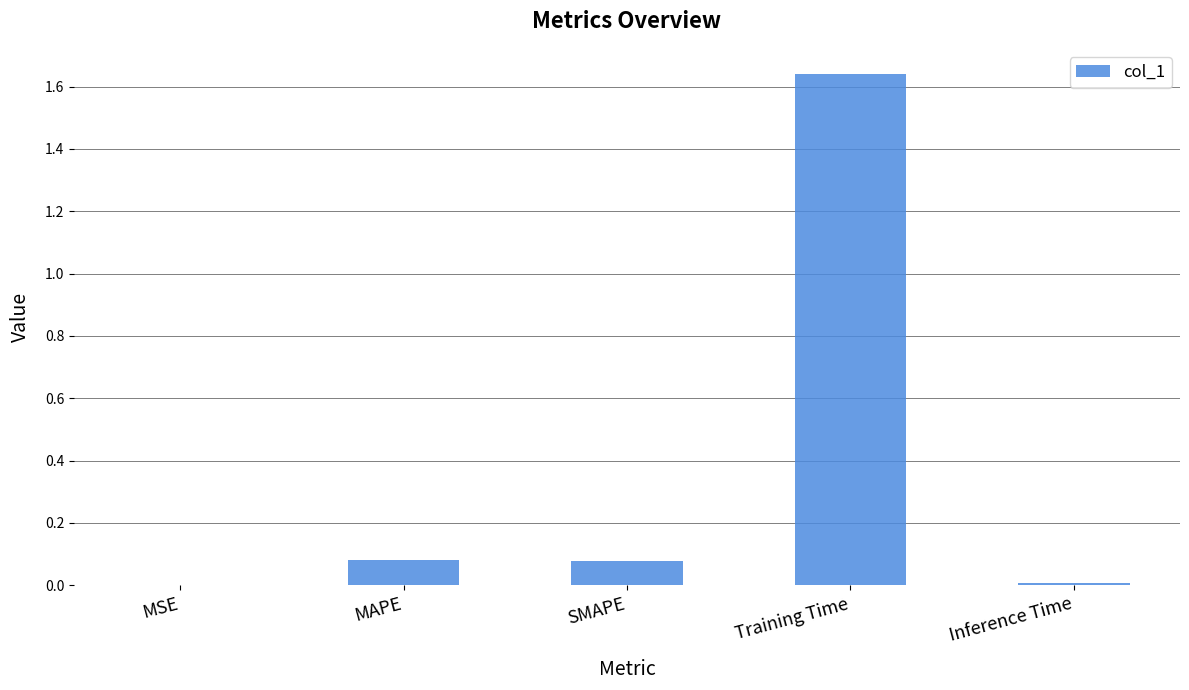

At which category does the chart reach its peak across all series?

Training Time